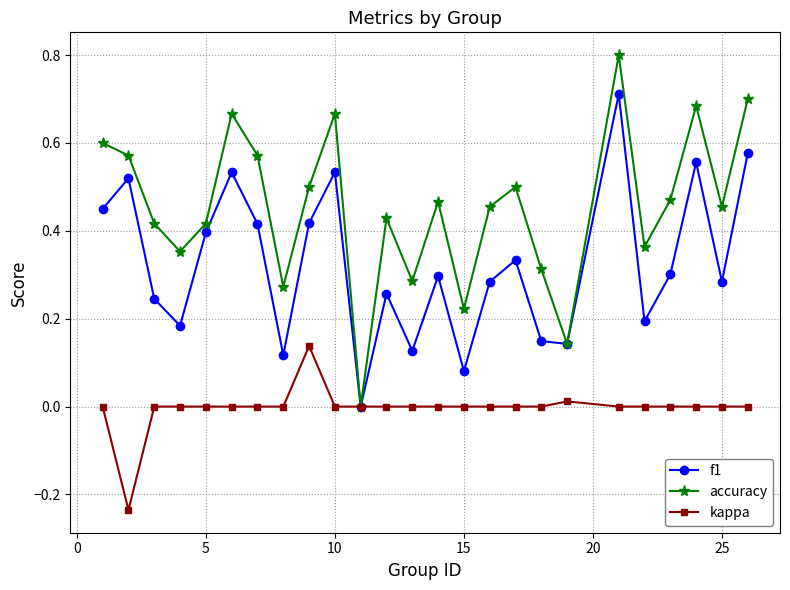

What is the greatest value displayed?

0.8